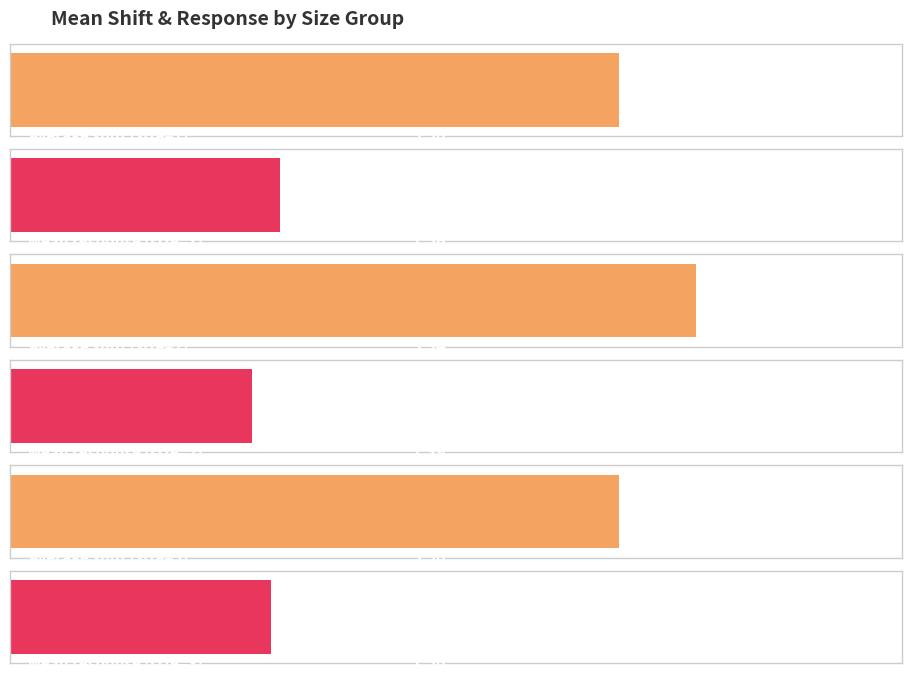

Reading left to right, extract all data points from this chart.

mean_shift: 1=3.5	2=3.9	3=3.9
mean_line: 1=1.3	2=1.5	3=1.6
mean_response: 1=1.6	2=1.5	3=1.5